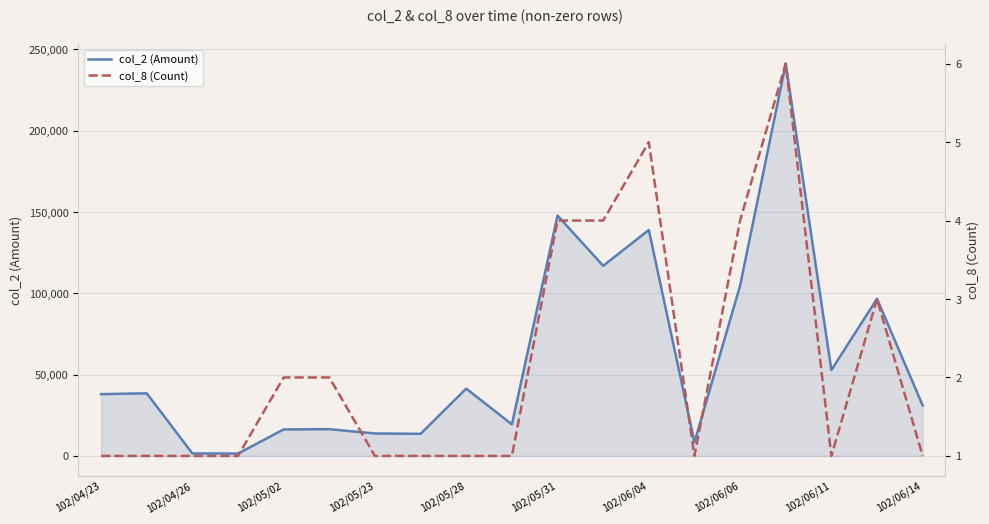

Which series has the largest range (max minus min)?

col_2 (Amount)